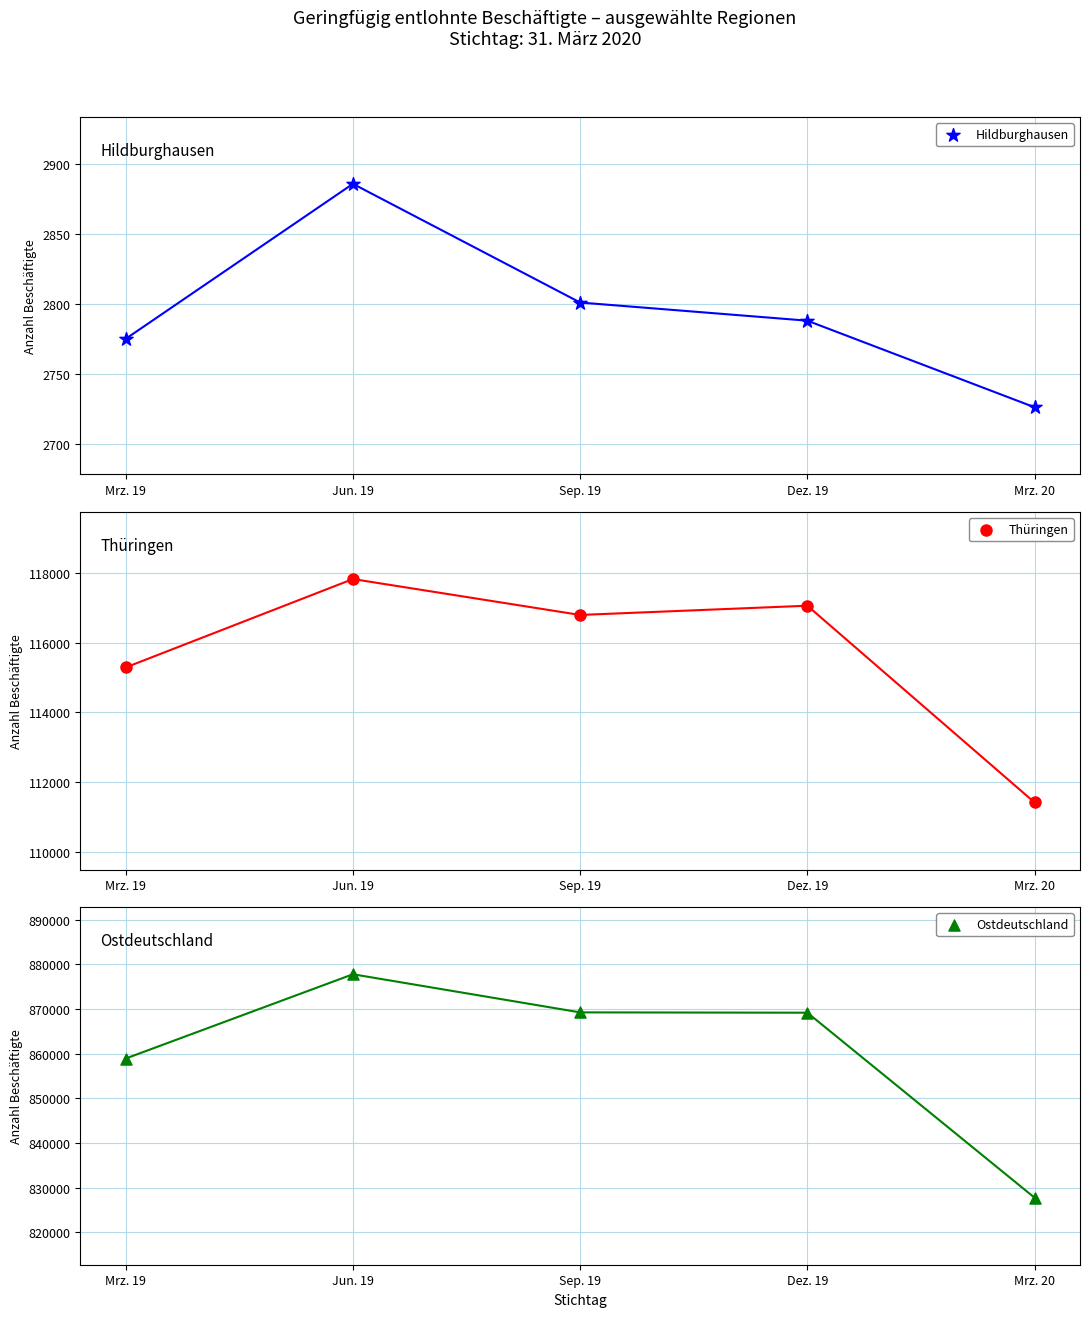

Which series contains the lowest Y value?

Hildburghausen